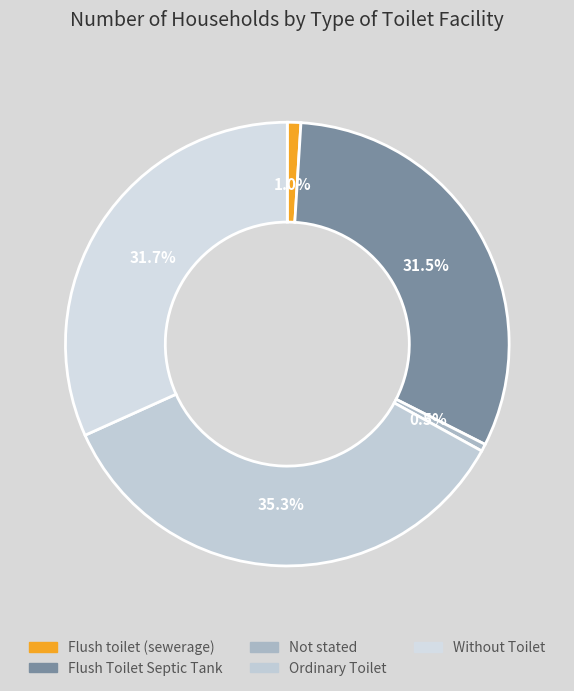

Is there any slice that represents more than half of the pie?

No